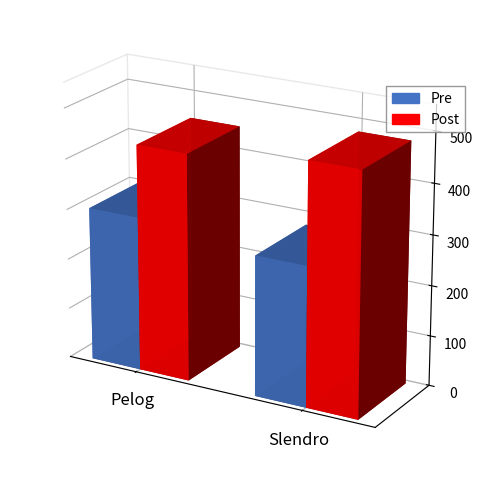

List the series in order of their peak value, lowest first.

Pre, Post